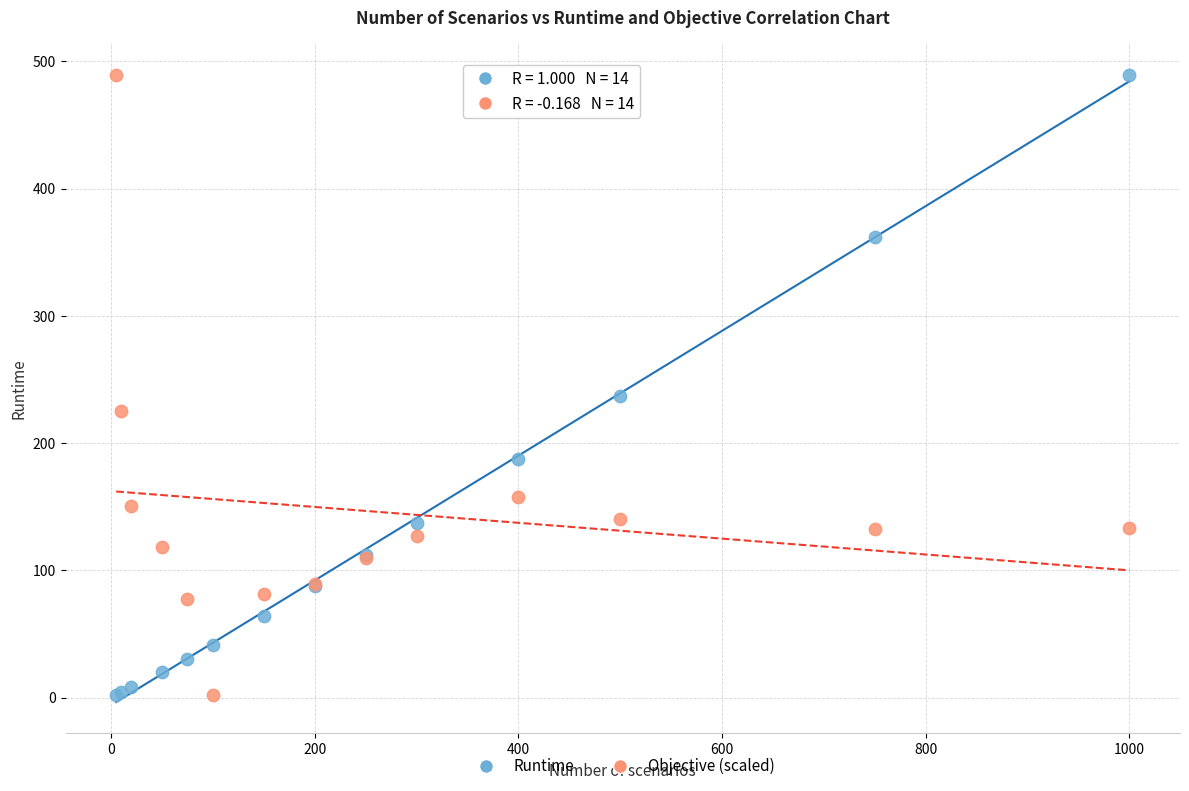

What is the X range (max minus min) for the scatter plot?

995.0